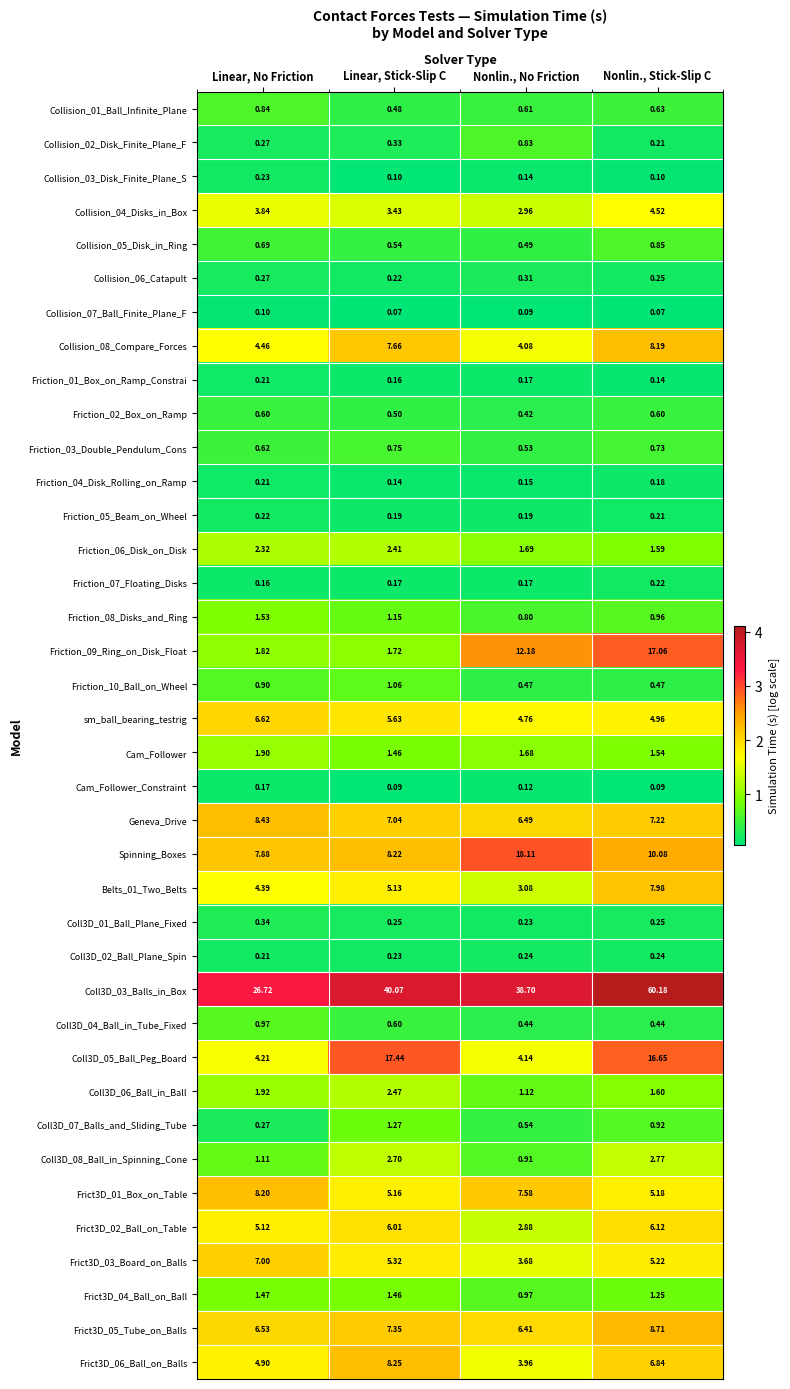

Rank the categories by Coll3D_08_Ball_in_Spinning_Cone value from highest to lowest.

Nonlin., Stick-Slip C, Linear, Stick-Slip C, Linear, No Friction, Nonlin., No Friction